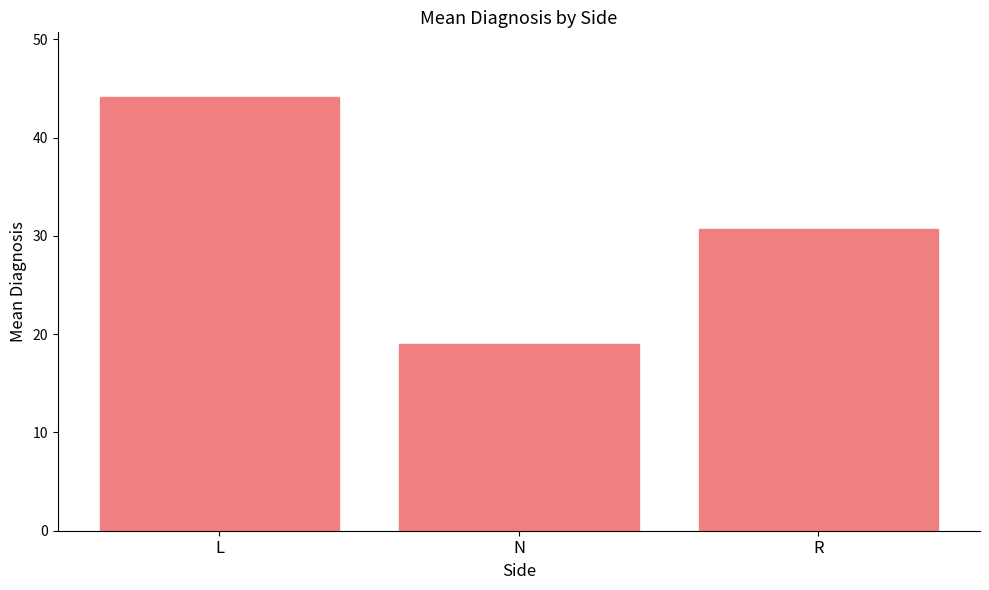

Reading right to left, what are all the values shown in this chart?

R=30.7	N=19.0	L=44.1